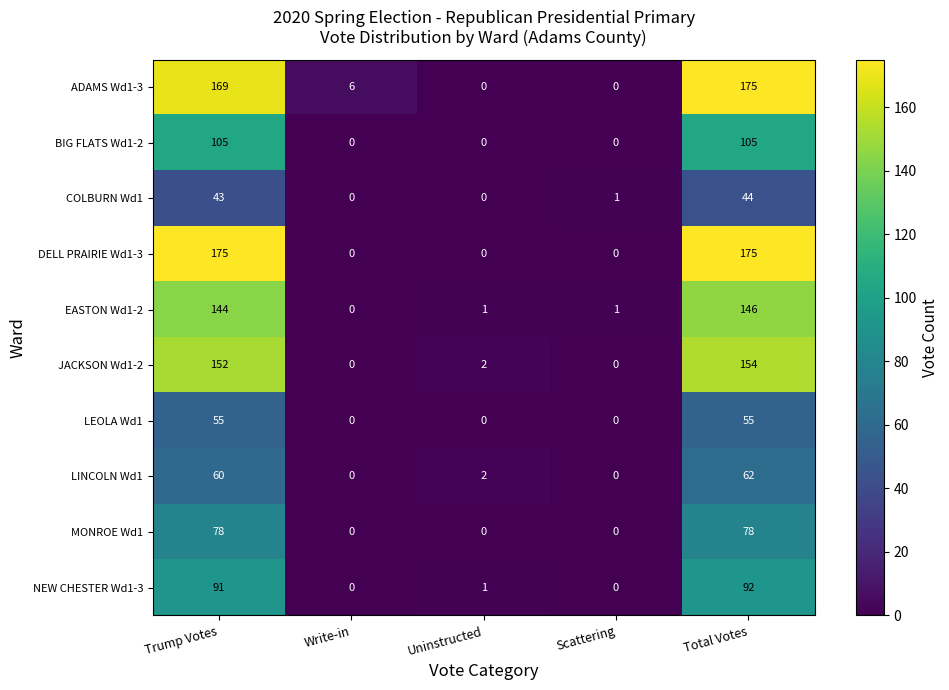

What is the sum of all ADAMS Wd1-3 values?

350